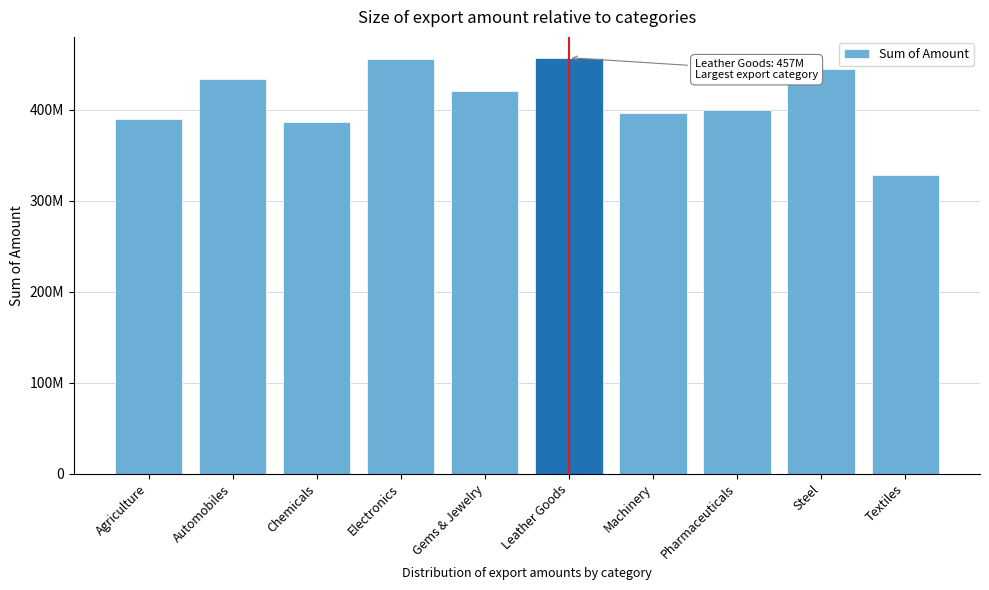

Are the bars horizontal?

No